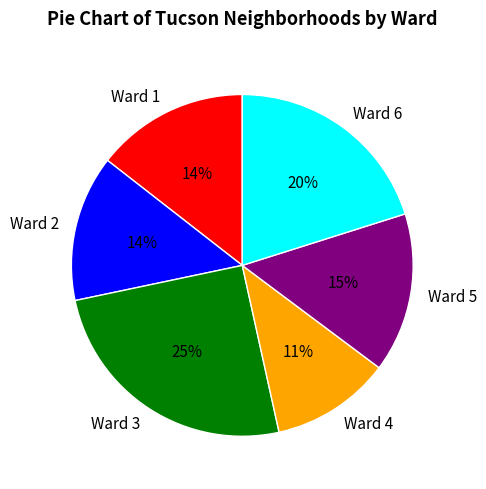

To the nearest percent, what percentage of the pie is Ward 4?

11%